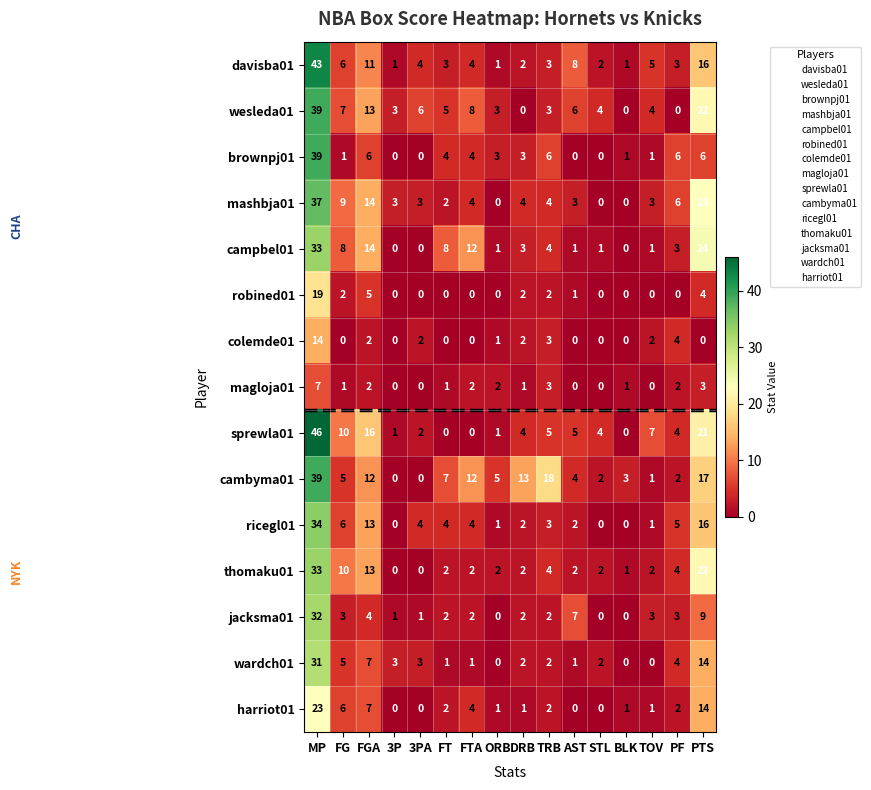

How many positive values does the campbel01 series have?

13